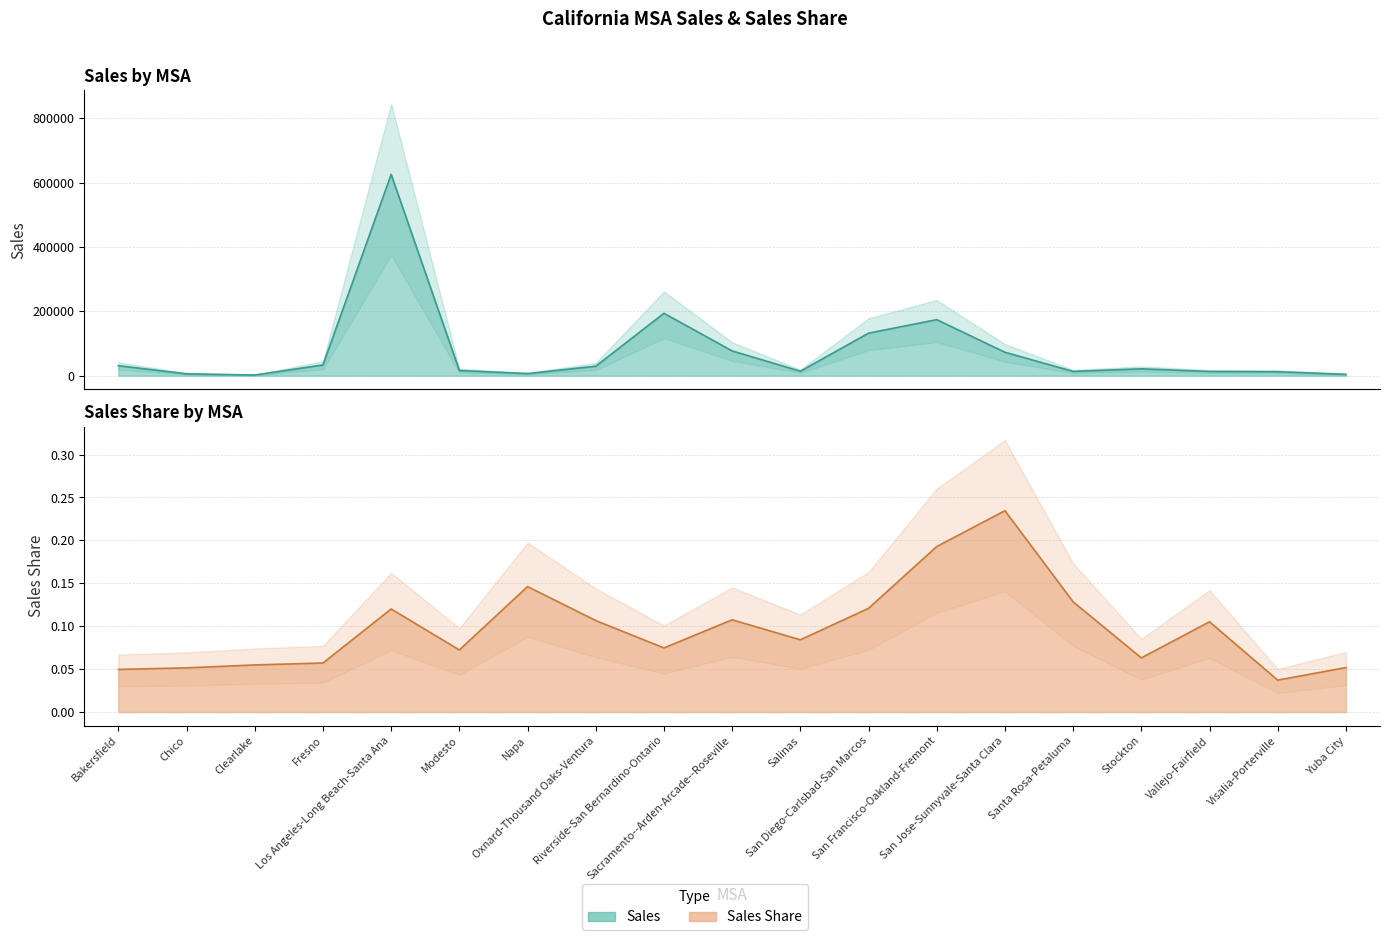

Read the Sales value at Oxnard-Thousand Oaks-Ventura.

29424.0